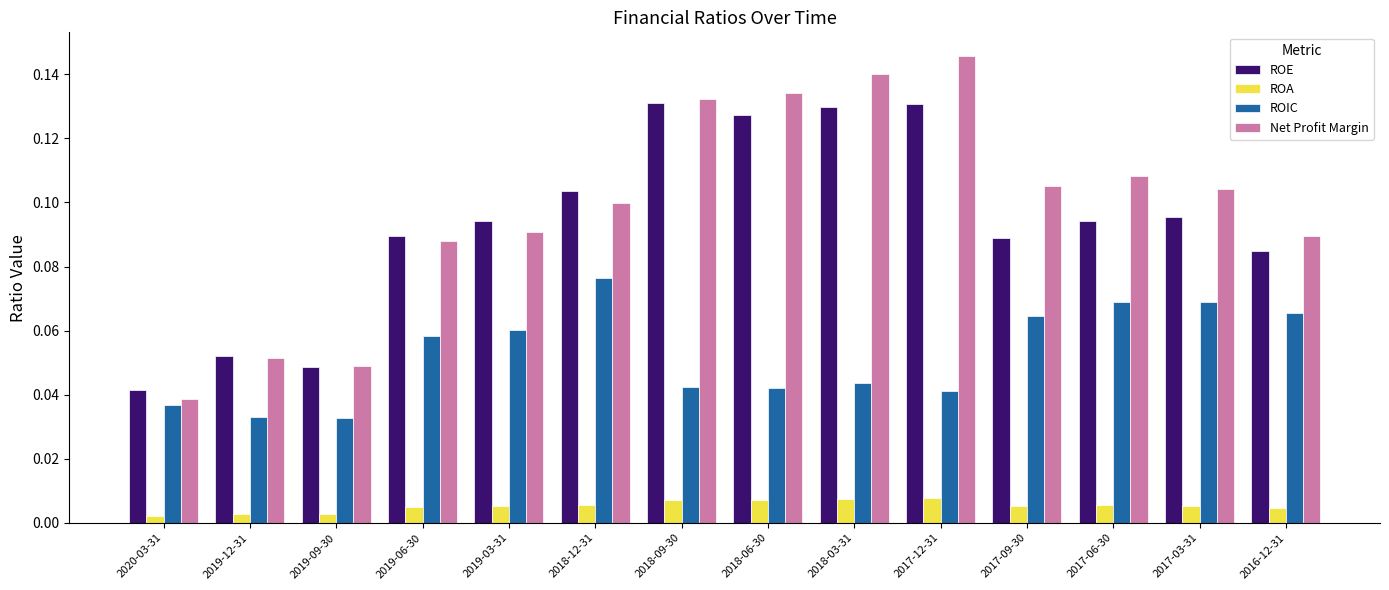

At how many categories does at least one series exceed 0?

14